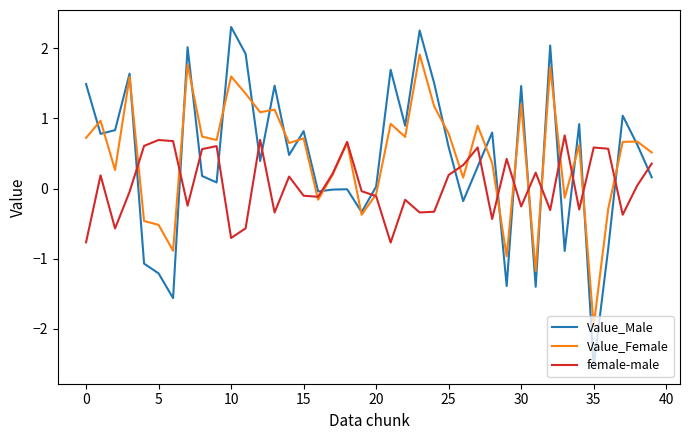

What is the highest value of the Value_Female series?

1.9